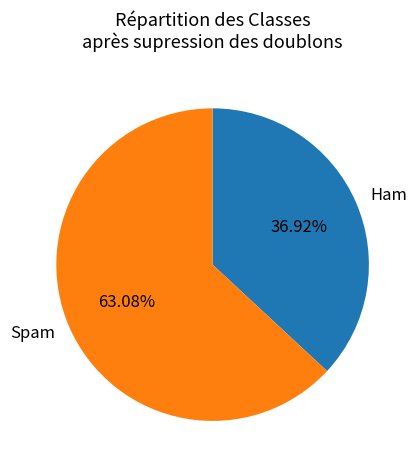

Do Ham and Spam together represent more than half of the pie?

Yes